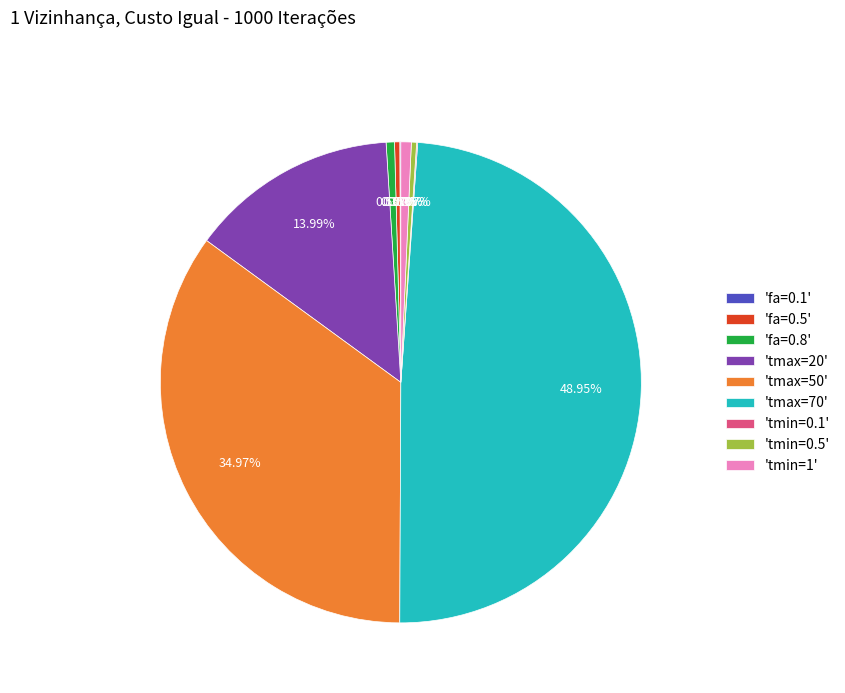

Which has a higher value, 'fa=0.8' or 'tmax=70'?

'tmax=70'